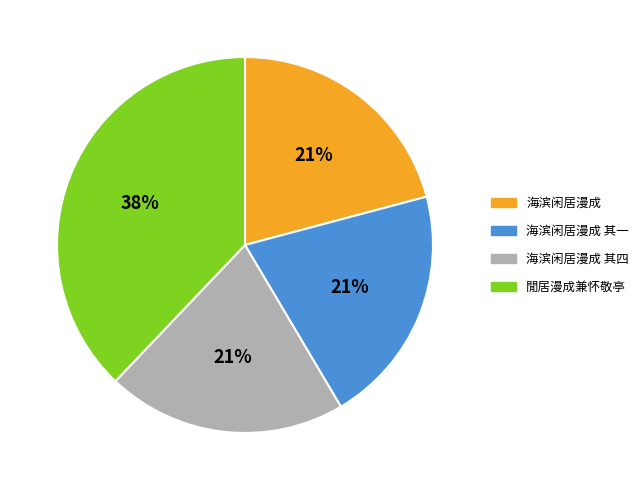

True or false: 閒居漫成兼怀敬亭 accounts for 38% of the total.

True